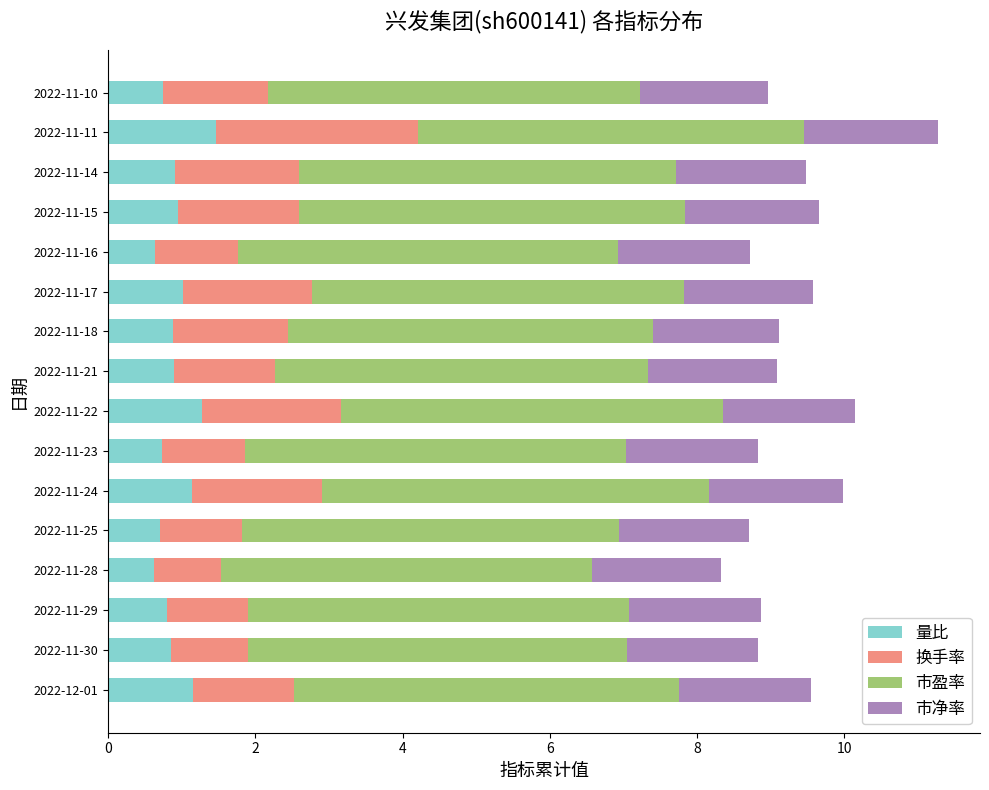

At which category is the sum across all series the highest?

2022-11-11